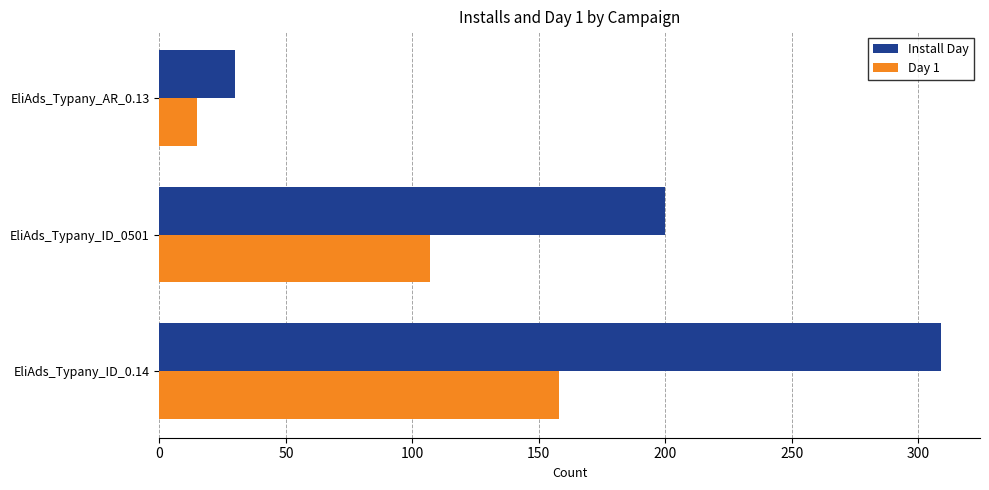

Is the value of Day 1 at EliAds_Typany_ID_0.14 greater than the value of Install Day at EliAds_Typany_ID_0501?

No